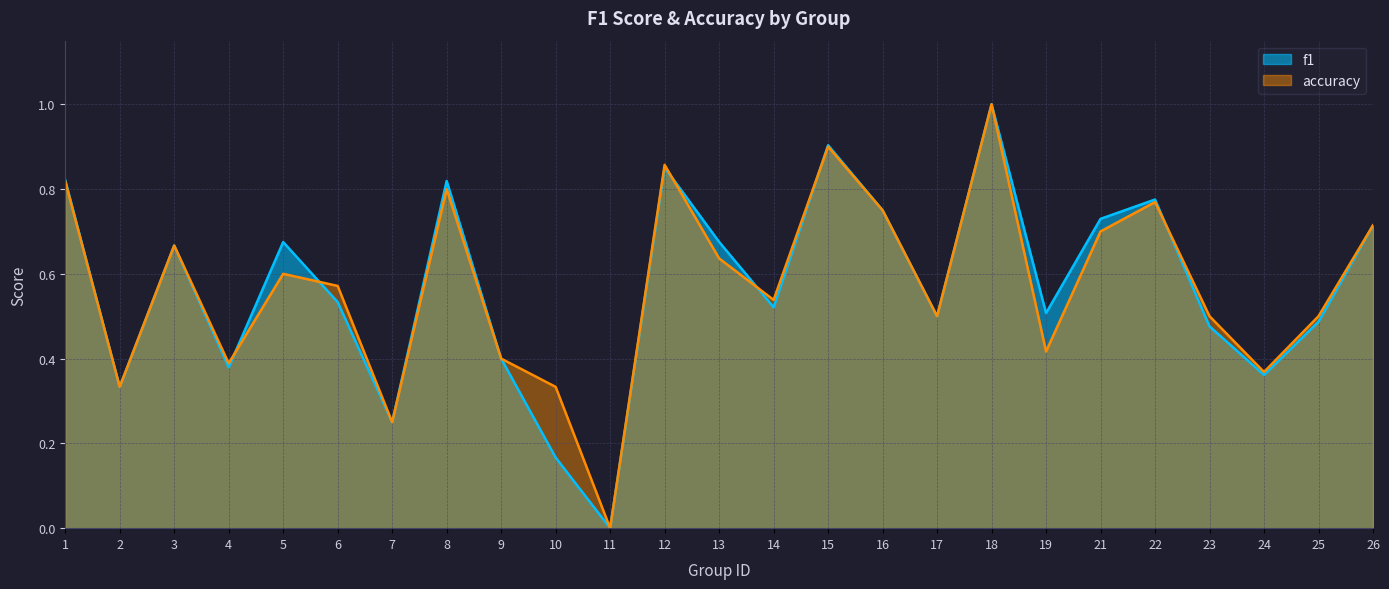

Between 11 and 18, which is larger?

18